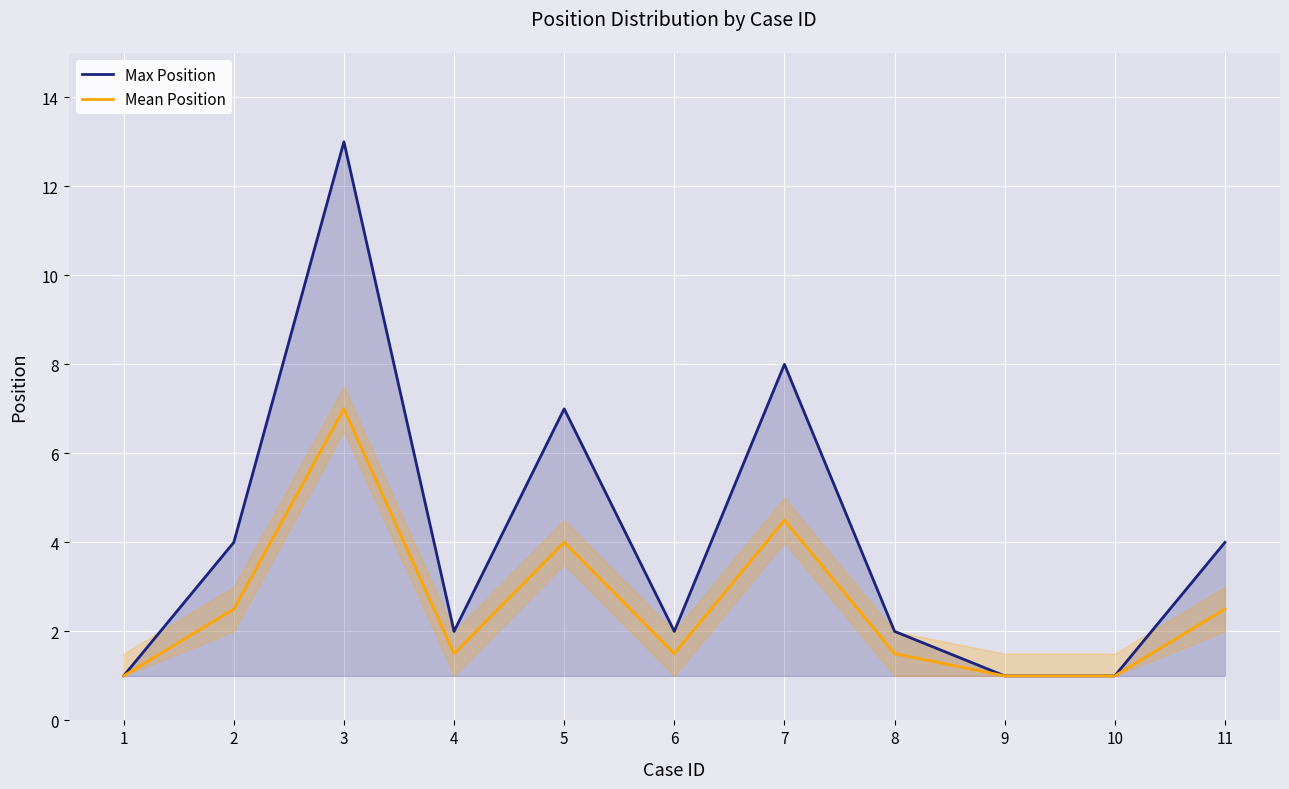

What is the difference between the maximum and minimum values in the Mean Position series?

6.0